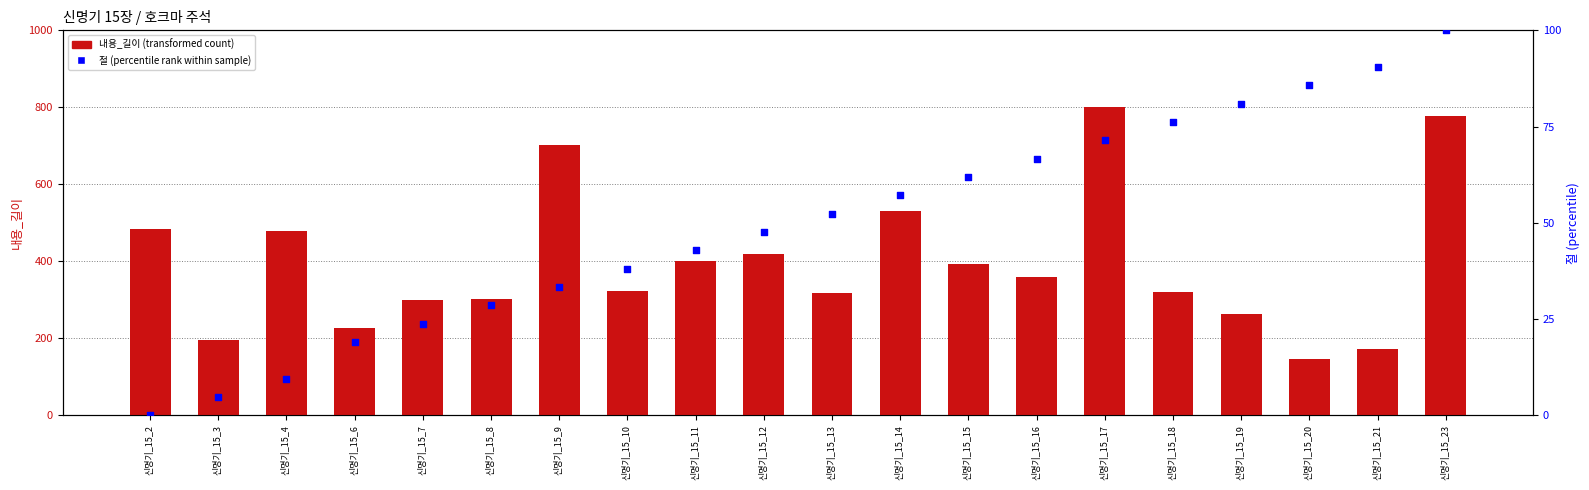

At how many categories does at least one series exceed 403?

7